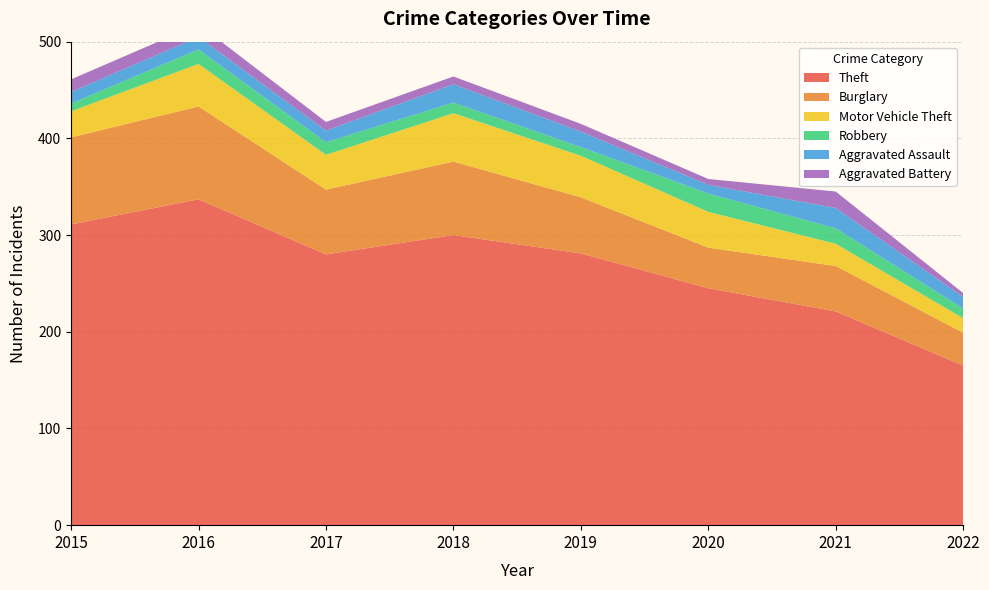

Reading right to left, what are all the values shown in this chart?

Theft: 2022=165	2021=221	2020=245	2019=281	2018=300	2017=280	2016=337	2015=311
Burglary: 2022=34	2021=47	2020=42	2019=58	2018=76	2017=67	2016=96	2015=90
Motor Vehicle Theft: 2022=15	2021=23	2020=37	2019=43	2018=50	2017=36	2016=44	2015=27
Robbery: 2022=10	2021=16	2020=19	2019=9	2018=11	2017=13	2016=15	2015=8
Aggravated Assault: 2022=12	2021=21	2020=9	2019=16	2018=19	2017=12	2016=13	2015=12
Aggravated Battery: 2022=4	2021=17	2020=6	2019=8	2018=8	2017=9	2016=13	2015=13